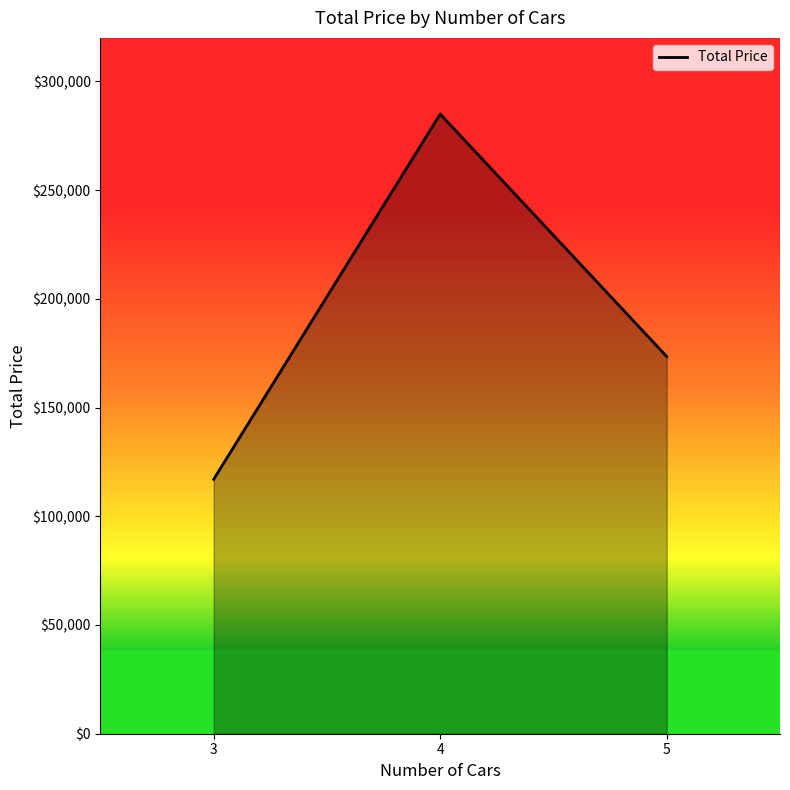

How many lines are shown in the chart?

1